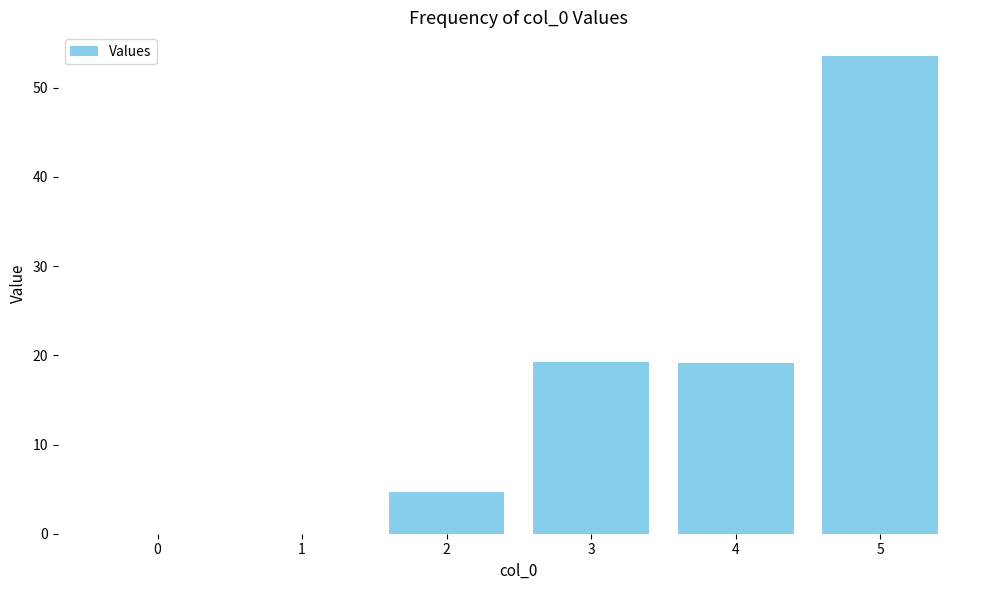

True or false: the data shows 0.0 at 0.

True